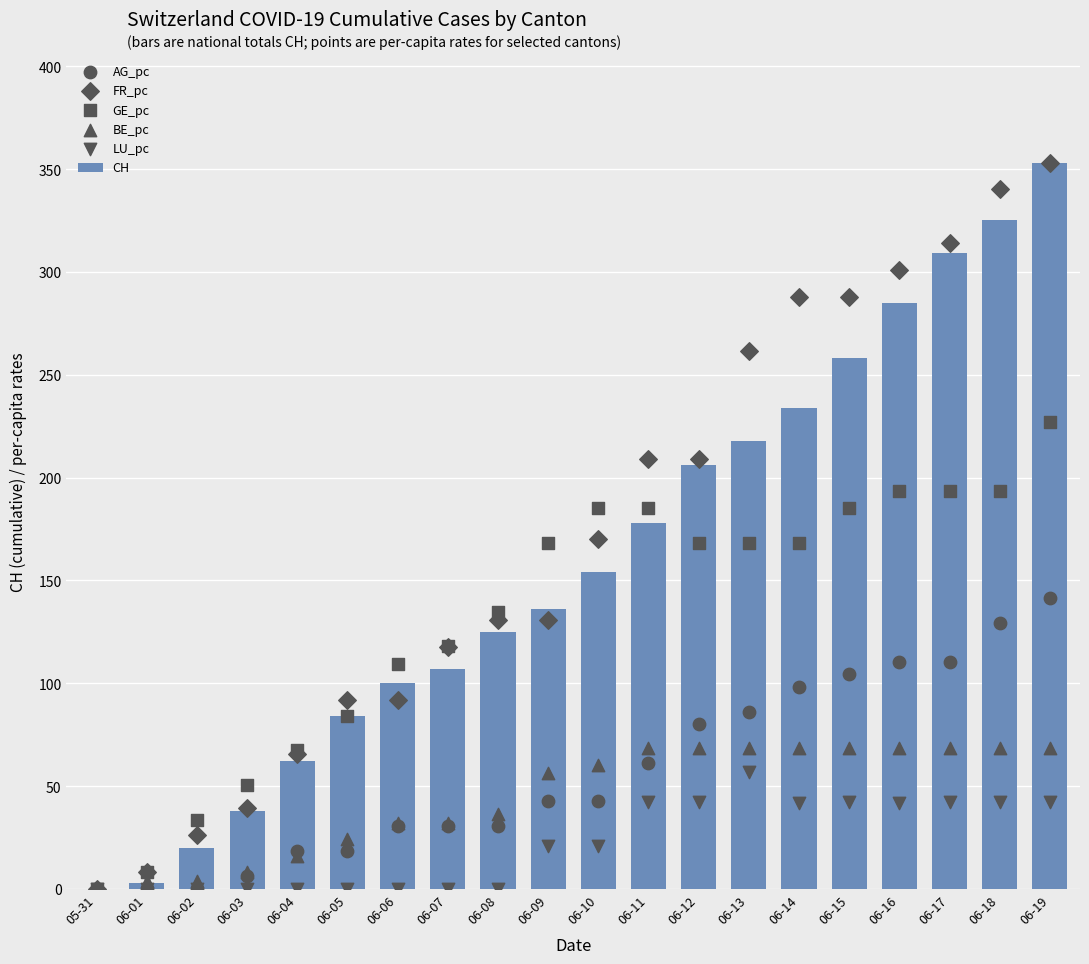

What is the total value across all series at 06-15?

945.7